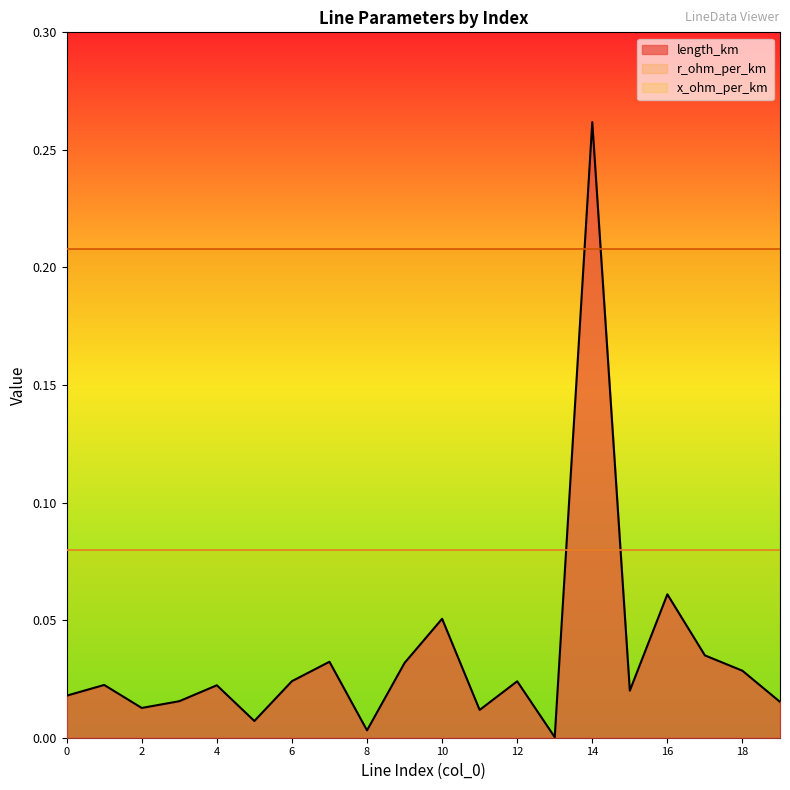

The r_ohm_per_km series shows 0.2 at 12. True or false?

True